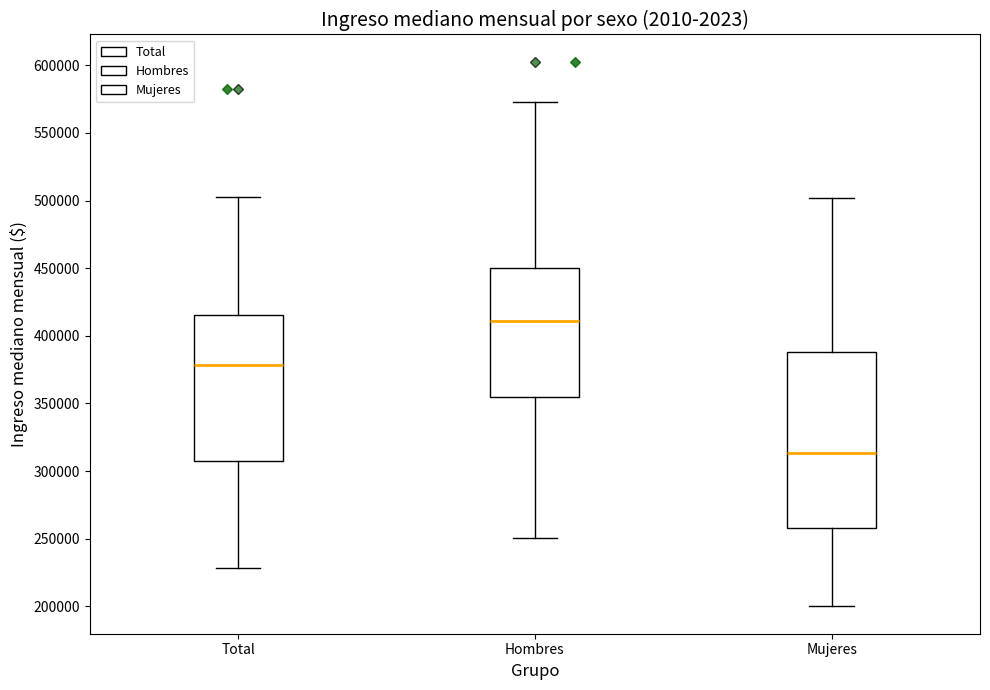

Reading left to right, read every box against the y-axis: the position of its median line, the range the box covers, and the ends of its whiskers. The values are not printed on the chart, so give them approximately, as read against the axis.

Total: median 380000, box 305000 to 415000, whiskers 230000 to 505000
Hombres: median 410000, box 355000 to 450000, whiskers 250000 to 575000
Mujeres: median 315000, box 260000 to 390000, whiskers 200000 to 500000